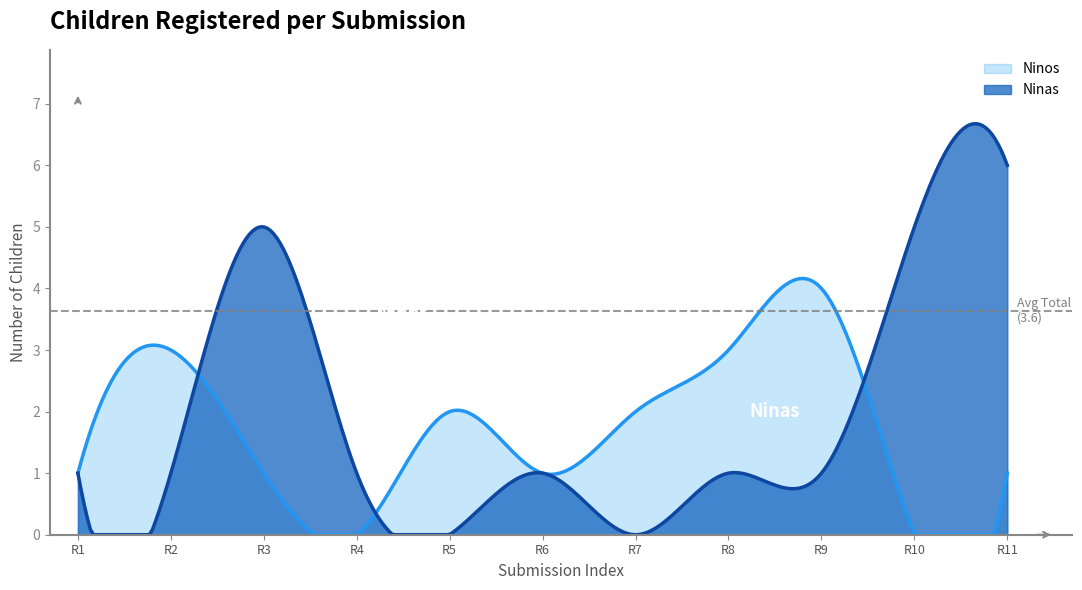

How many interior local valleys does the Ninos series have?

3